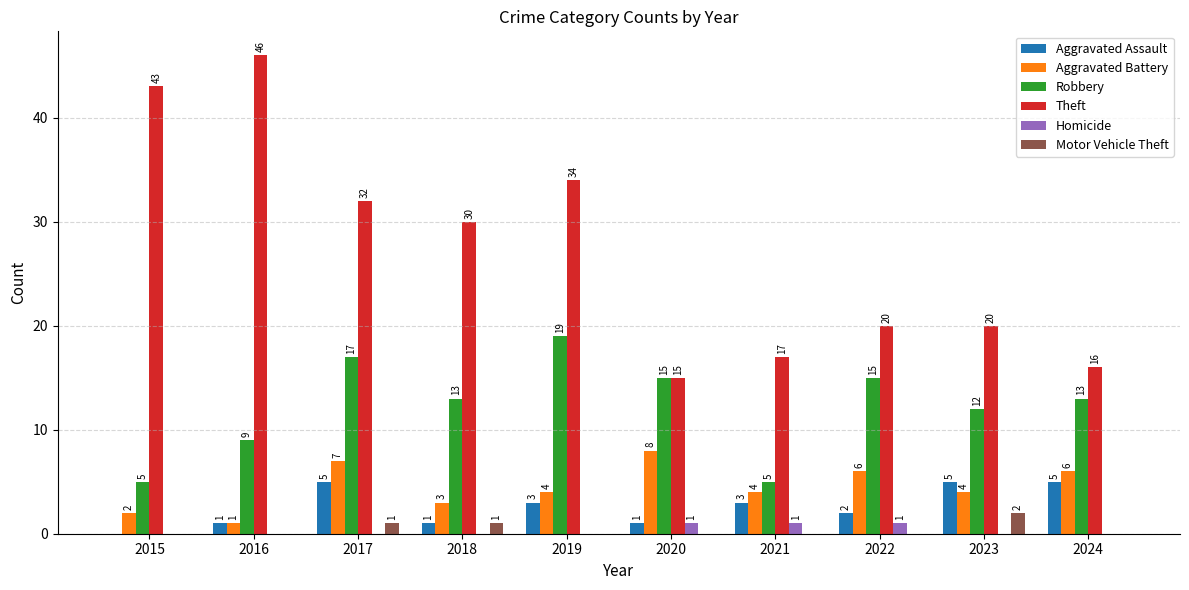

At which category is the sum across all series the highest?

2017